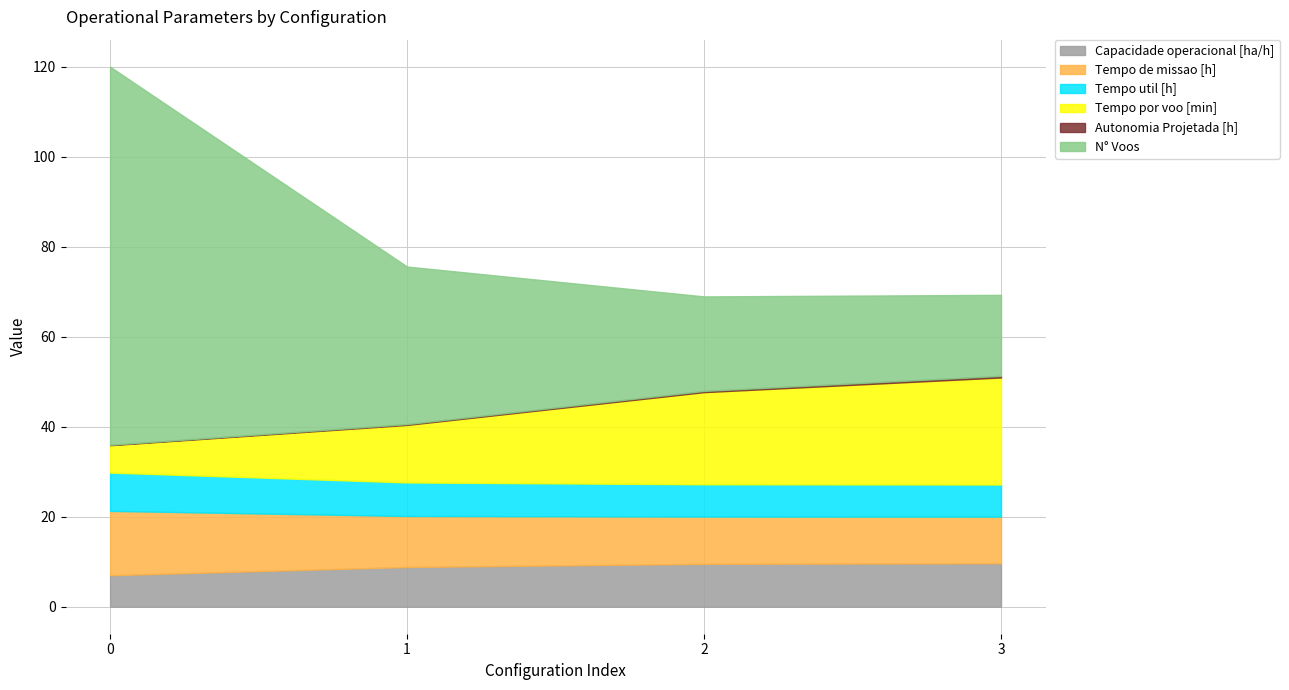

Which category has the lowest value in the Tempo de missao [h] series?

3